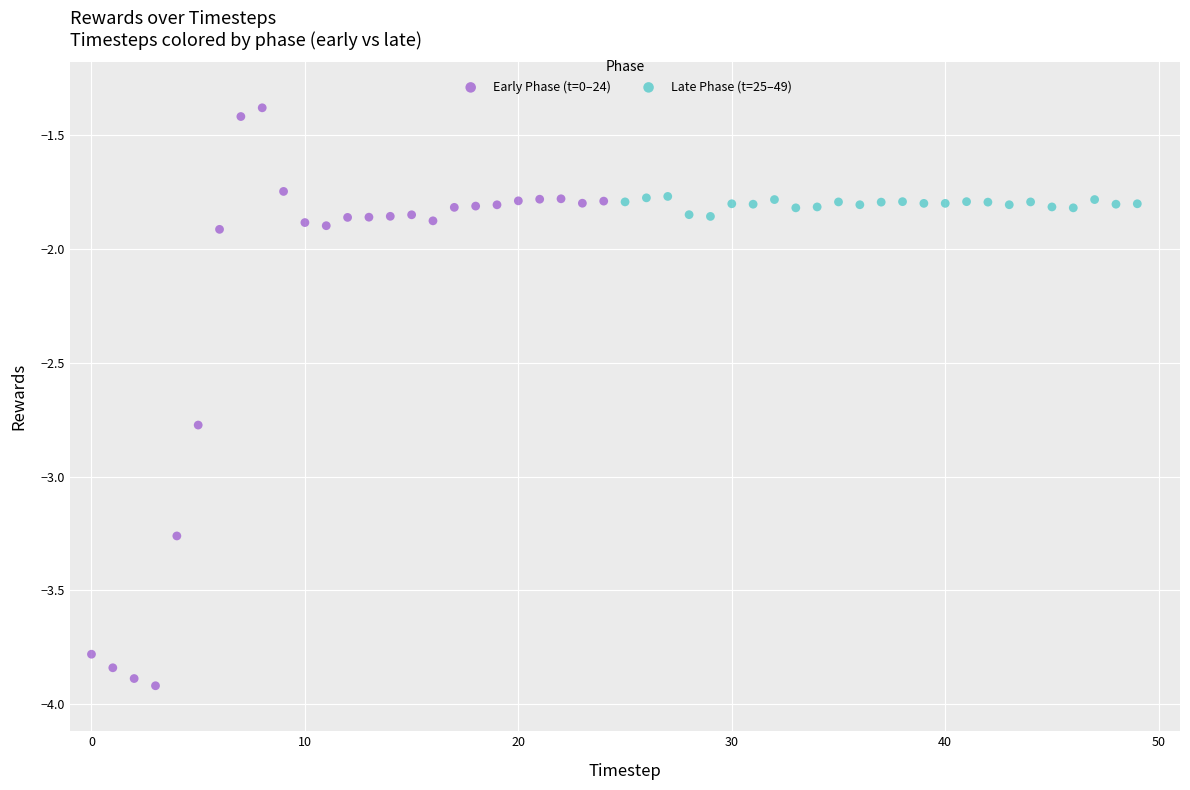

Which series contains the lowest Y value?

Early Phase (t=0–24)